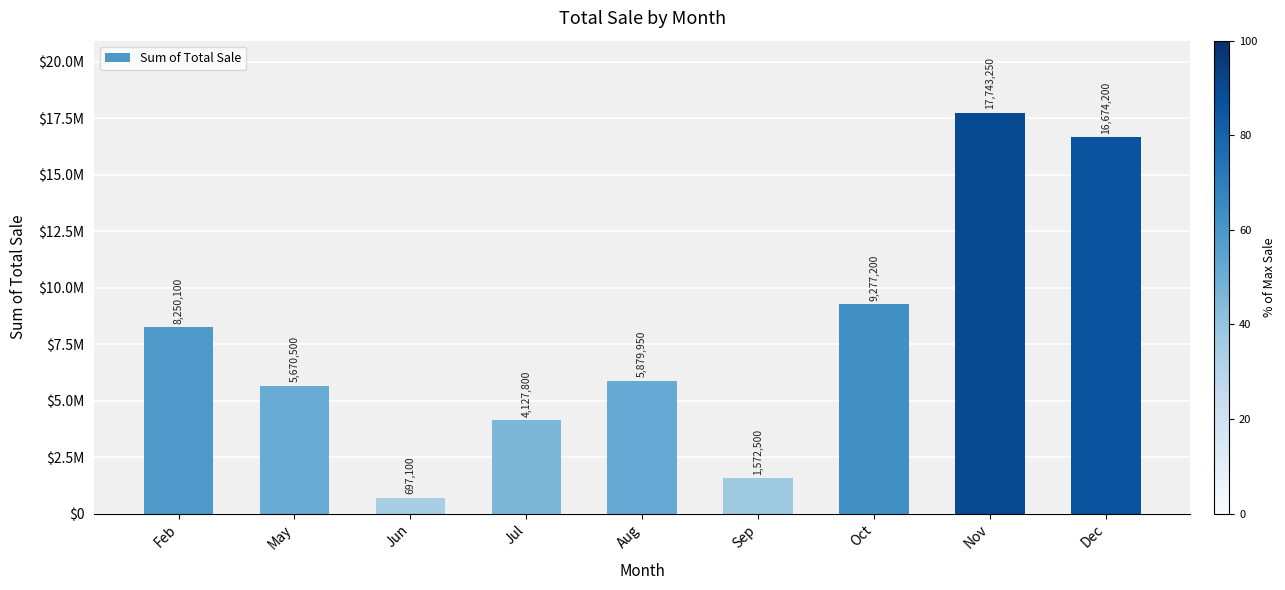

What value does the data have at Aug, to the nearest 50?

5879950